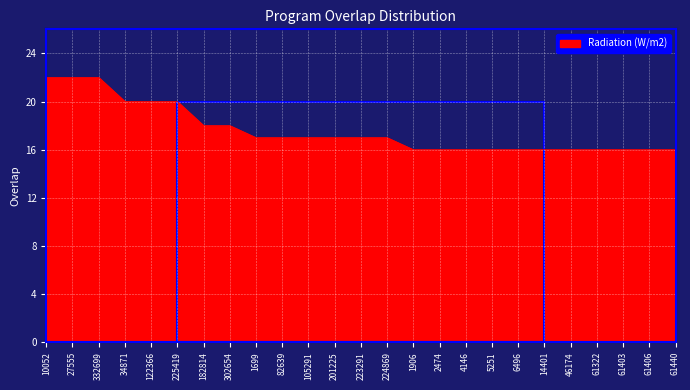

What position from the right is 122366?

21